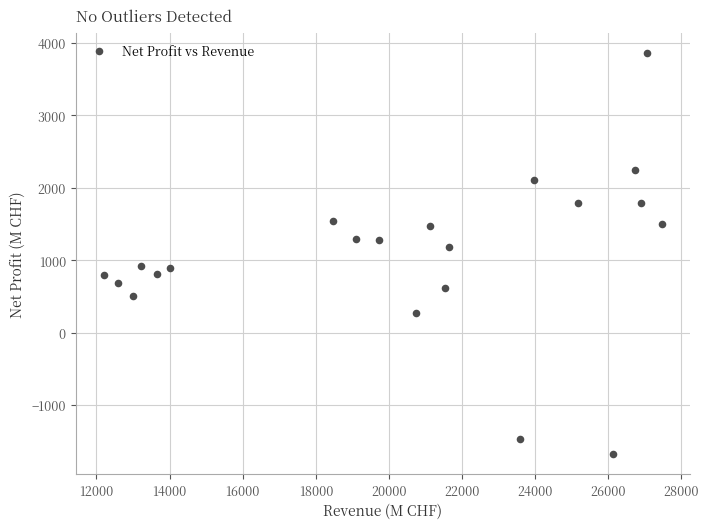

What is the range of Y values (max minus min)?

5540